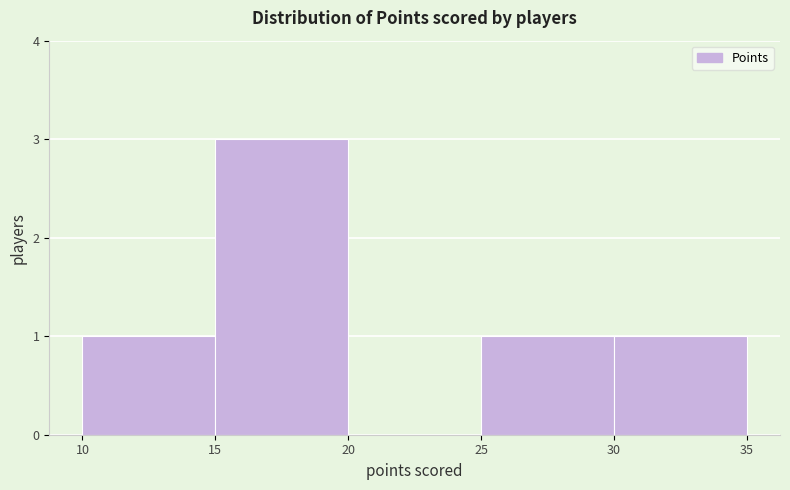

Reading left to right, list every bar in this chart as the range it spans on the x-axis followed by its height. The values are not printed on the chart, so give them approximately, as read against the axis.

10 to 15: 1
15 to 20: 3
20 to 25: 0
25 to 30: 1
30 to 35: 1